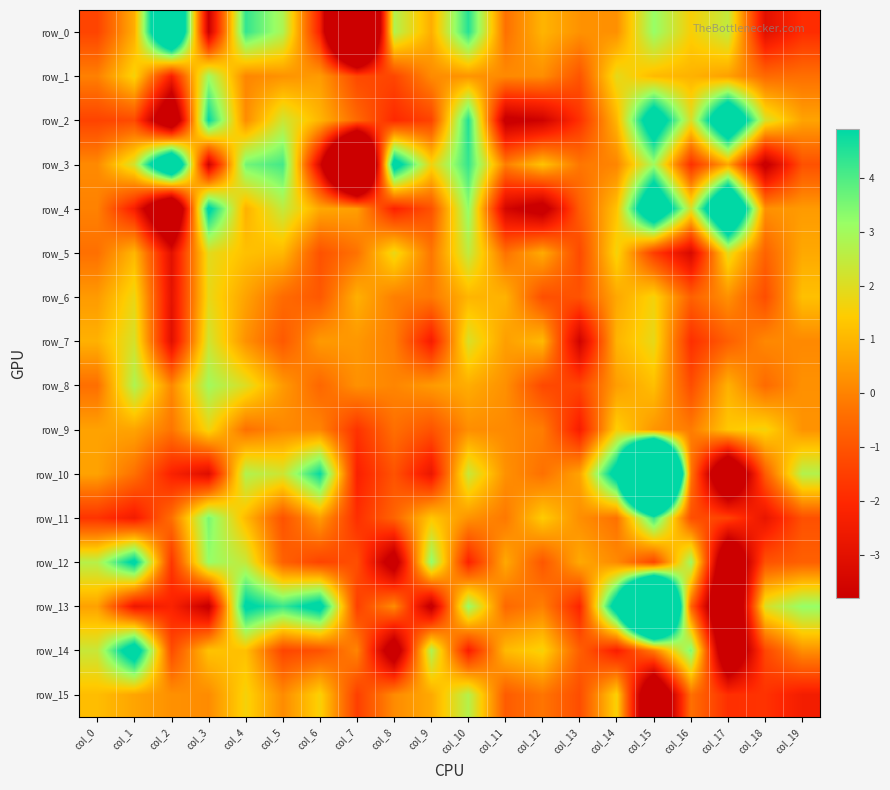

The row_12 series shows -2.0 at col_6. True or false?

False